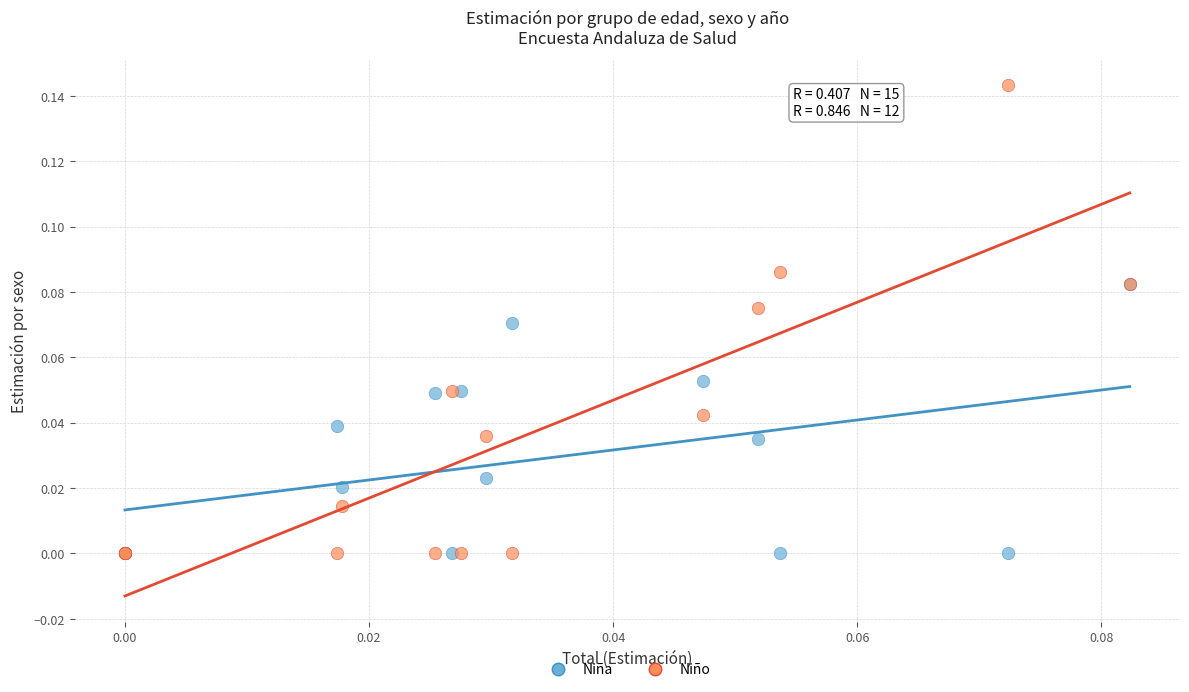

What are all the series names shown in the legend?

Niña, Niño